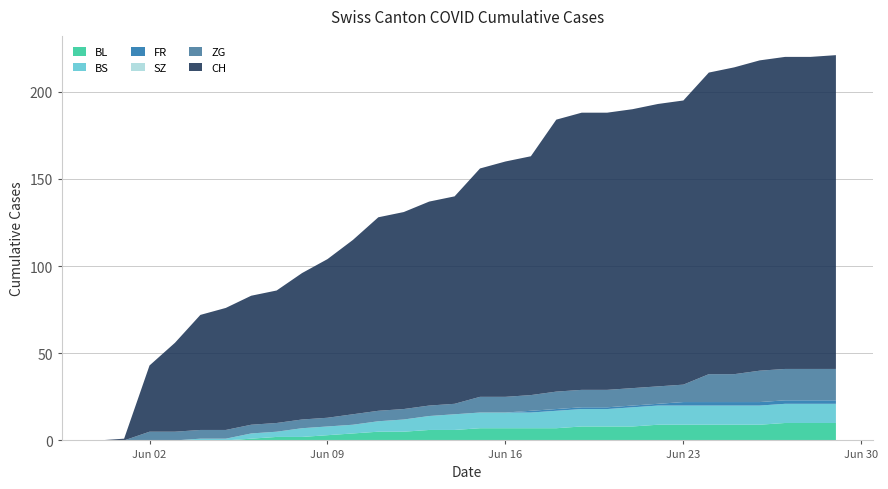

Reading right to left, transcribe all the data shown in this chart.

BL: 2020-06-29=10	2020-06-28=10	2020-06-27=10	2020-06-26=9	2020-06-25=9	2020-06-24=9	2020-06-23=9	2020-06-22=9	2020-06-21=8	2020-06-20=8	2020-06-19=8	2020-06-18=7	2020-06-17=7	2020-06-16=7	2020-06-15=7	2020-06-14=6	2020-06-13=6	2020-06-12=5	2020-06-11=5	2020-06-10=4	2020-06-09=3	2020-06-08=2	2020-06-07=2	2020-06-06=1	2020-06-05=0	2020-06-04=0	2020-06-03=0	2020-06-02=0	2020-06-01=0	2020-05-31=0
BS: 2020-06-29=11	2020-06-28=11	2020-06-27=11	2020-06-26=11	2020-06-25=11	2020-06-24=11	2020-06-23=11	2020-06-22=11	2020-06-21=11	2020-06-20=10	2020-06-19=10	2020-06-18=10	2020-06-17=9	2020-06-16=9	2020-06-15=9	2020-06-14=9	2020-06-13=8	2020-06-12=7	2020-06-11=6	2020-06-10=5	2020-06-09=5	2020-06-08=5	2020-06-07=3	2020-06-06=3	2020-06-05=1	2020-06-04=1	2020-06-03=0	2020-06-02=0	2020-06-01=0	2020-05-31=0
FR: 2020-06-29=2	2020-06-28=2	2020-06-27=2	2020-06-26=2	2020-06-25=2	2020-06-24=2	2020-06-23=2	2020-06-22=1	2020-06-21=1	2020-06-20=1	2020-06-19=1	2020-06-18=1	2020-06-17=1	2020-06-16=0	2020-06-15=0	2020-06-14=0	2020-06-13=0	2020-06-12=0	2020-06-11=0	2020-06-10=0	2020-06-09=0	2020-06-08=0	2020-06-07=0	2020-06-06=0	2020-06-05=0	2020-06-04=0	2020-06-03=0	2020-06-02=0	2020-06-01=0	2020-05-31=0
SZ: 2020-06-29=0	2020-06-28=0	2020-06-27=0	2020-06-26=0	2020-06-25=0	2020-06-24=0	2020-06-23=0	2020-06-22=0	2020-06-21=0	2020-06-20=0	2020-06-19=0	2020-06-18=0	2020-06-17=0	2020-06-16=0	2020-06-15=0	2020-06-14=0	2020-06-13=0	2020-06-12=0	2020-06-11=0	2020-06-10=0	2020-06-09=0	2020-06-08=0	2020-06-07=0	2020-06-06=0	2020-06-05=0	2020-06-04=0	2020-06-03=0	2020-06-02=0	2020-06-01=0	2020-05-31=0
ZG: 2020-06-29=18	2020-06-28=18	2020-06-27=18	2020-06-26=18	2020-06-25=16	2020-06-24=16	2020-06-23=10	2020-06-22=10	2020-06-21=10	2020-06-20=10	2020-06-19=10	2020-06-18=10	2020-06-17=9	2020-06-16=9	2020-06-15=9	2020-06-14=6	2020-06-13=6	2020-06-12=6	2020-06-11=6	2020-06-10=6	2020-06-09=5	2020-06-08=5	2020-06-07=5	2020-06-06=5	2020-06-05=5	2020-06-04=5	2020-06-03=5	2020-06-02=5	2020-06-01=0	2020-05-31=0
CH: 2020-06-29=180	2020-06-28=179	2020-06-27=179	2020-06-26=178	2020-06-25=176	2020-06-24=173	2020-06-23=163	2020-06-22=162	2020-06-21=160	2020-06-20=159	2020-06-19=159	2020-06-18=156	2020-06-17=137	2020-06-16=135	2020-06-15=131	2020-06-14=119	2020-06-13=117	2020-06-12=113	2020-06-11=111	2020-06-10=100	2020-06-09=91	2020-06-08=84	2020-06-07=76	2020-06-06=74	2020-06-05=70	2020-06-04=66	2020-06-03=51	2020-06-02=38	2020-06-01=1	2020-05-31=0